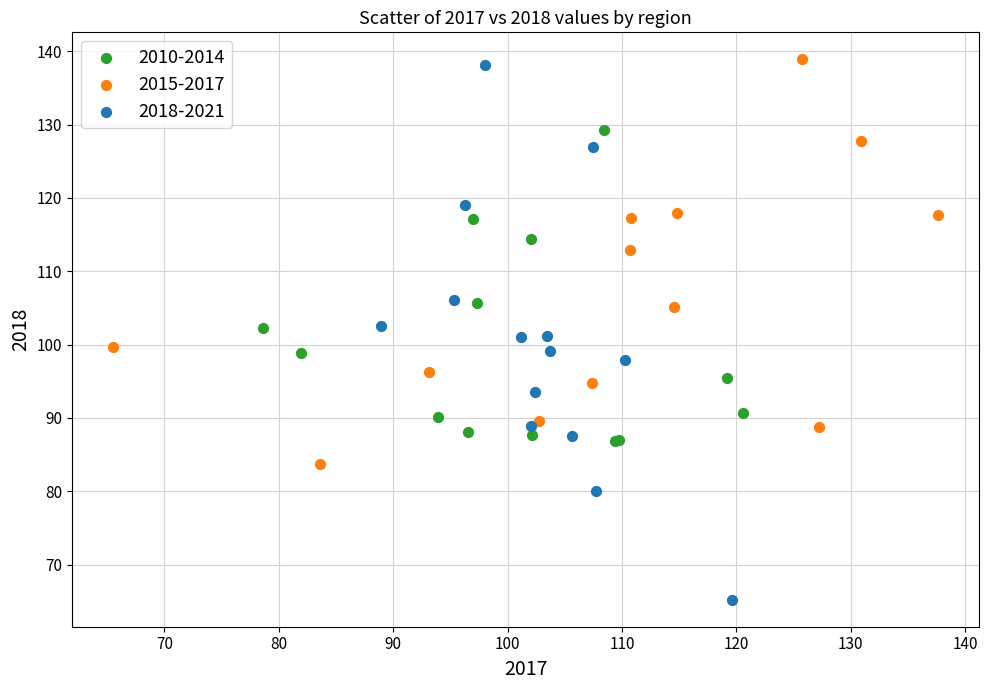

Which series reaches the minimum Y coordinate?

2018-2021